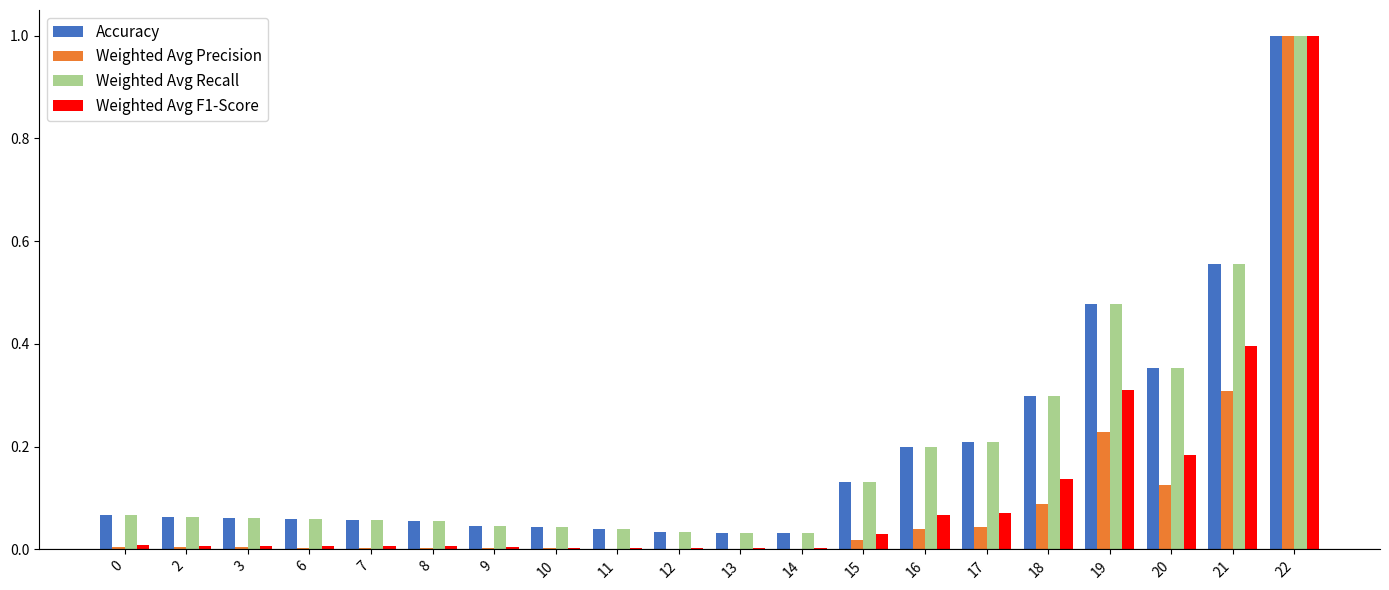

True or false: Weighted Avg Recall has a value of 0.3 at 18.

True